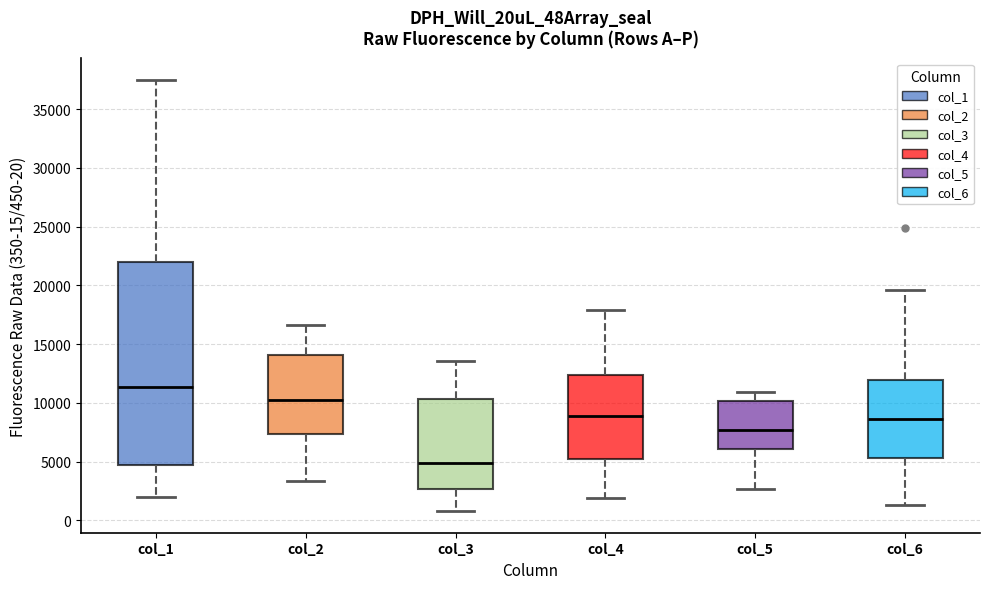

Where does the upper whisker of the box for col_5 end on the y-axis? The values are not printed on the chart, so give them approximately, as read against the axis.

11000